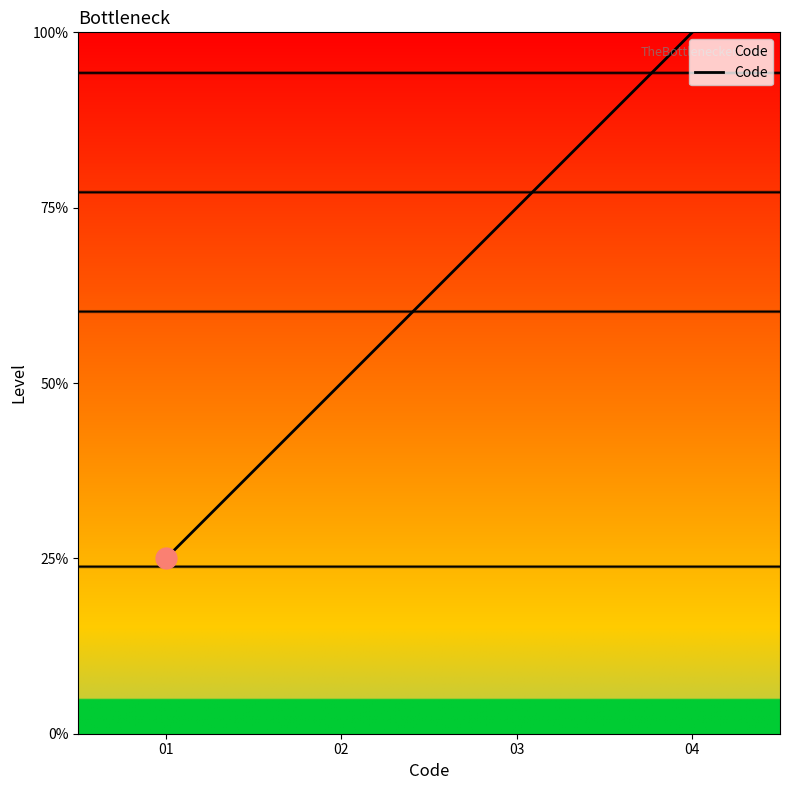

How many values are between 2 and 4?

3